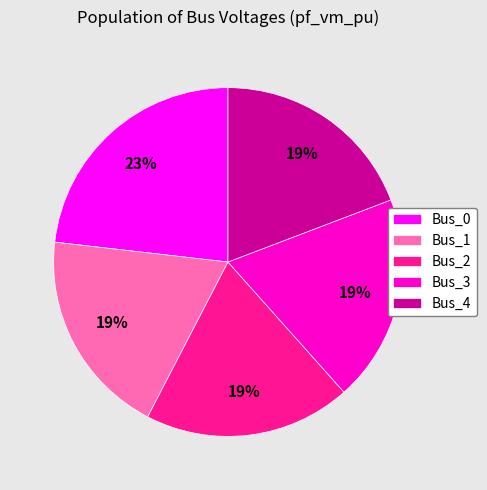

Which has a higher value, Bus_0 or Bus_4?

Bus_0